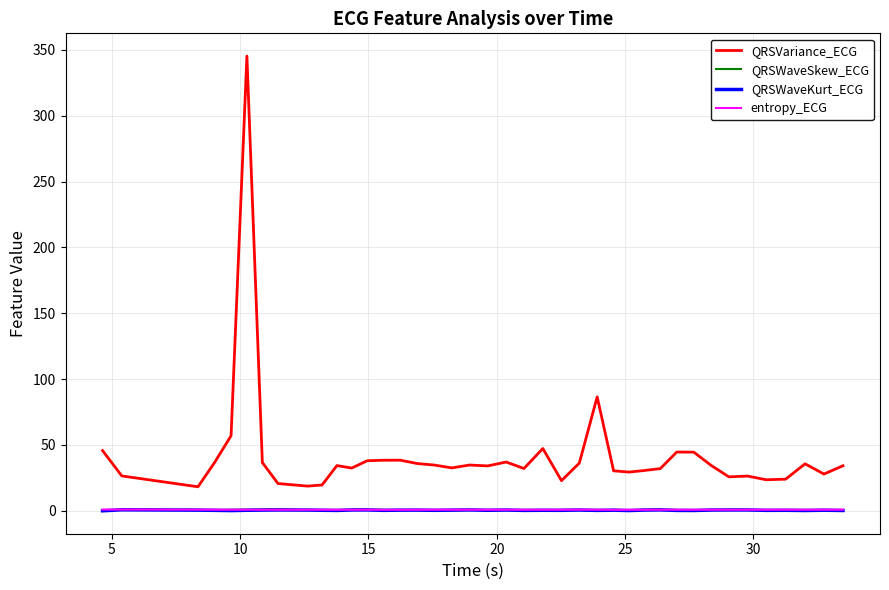

What is the smallest value displayed?

-0.2